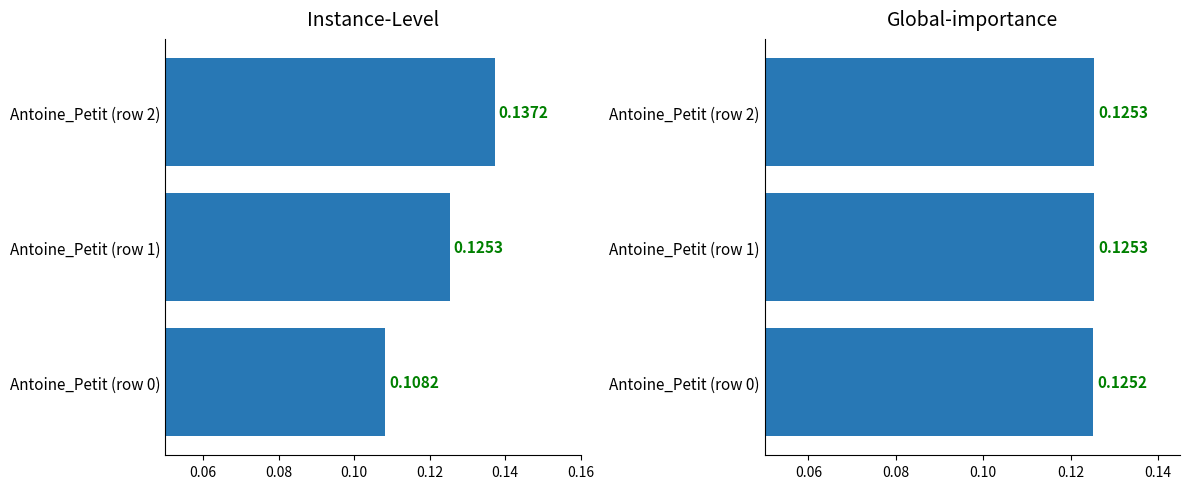

What is the value of the 3rd bar from the left?

0.1